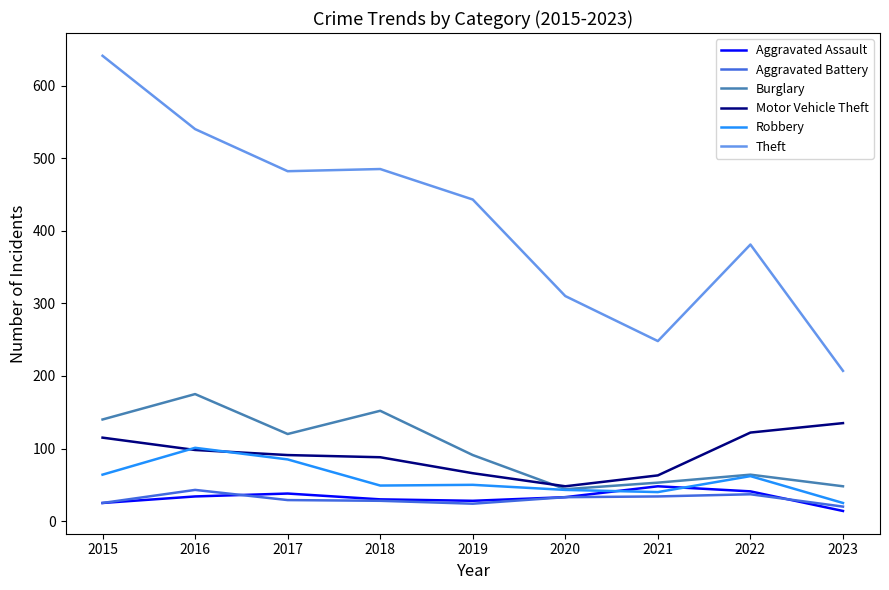

The value of Aggravated Assault at 2020 is 33. True or false?

True